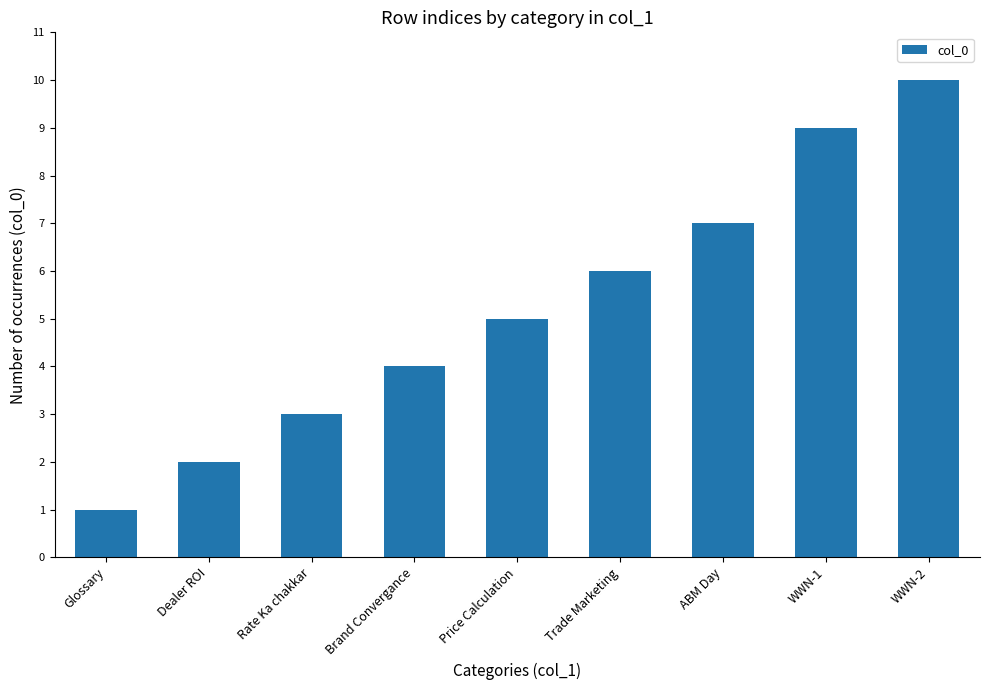

Is it true that the value at Price Calculation is 9?

False